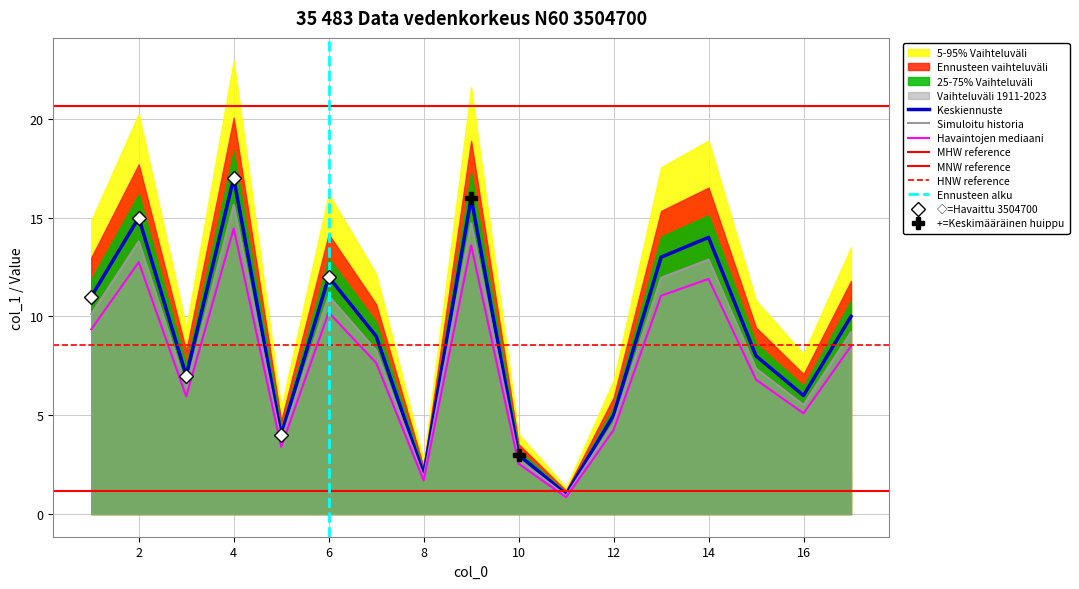

Reading left to right, what are all the values shown in this chart?

1	2	3	4	5	6	7	8	9	10	11	12	13	14	15	16	17